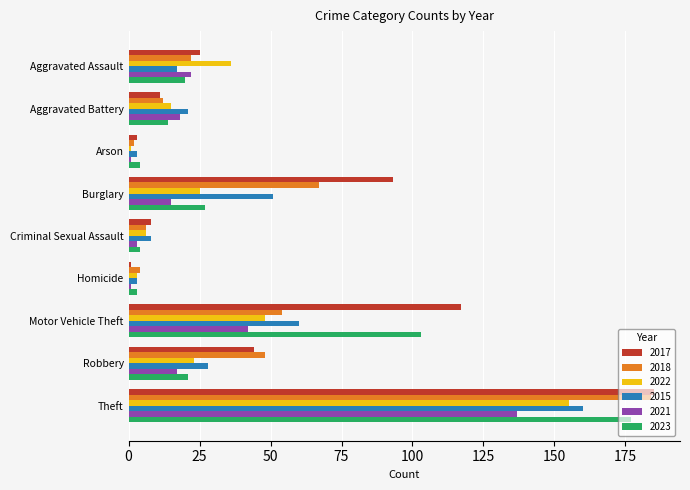

What is the spread (max minus min) of values at Robbery?

31